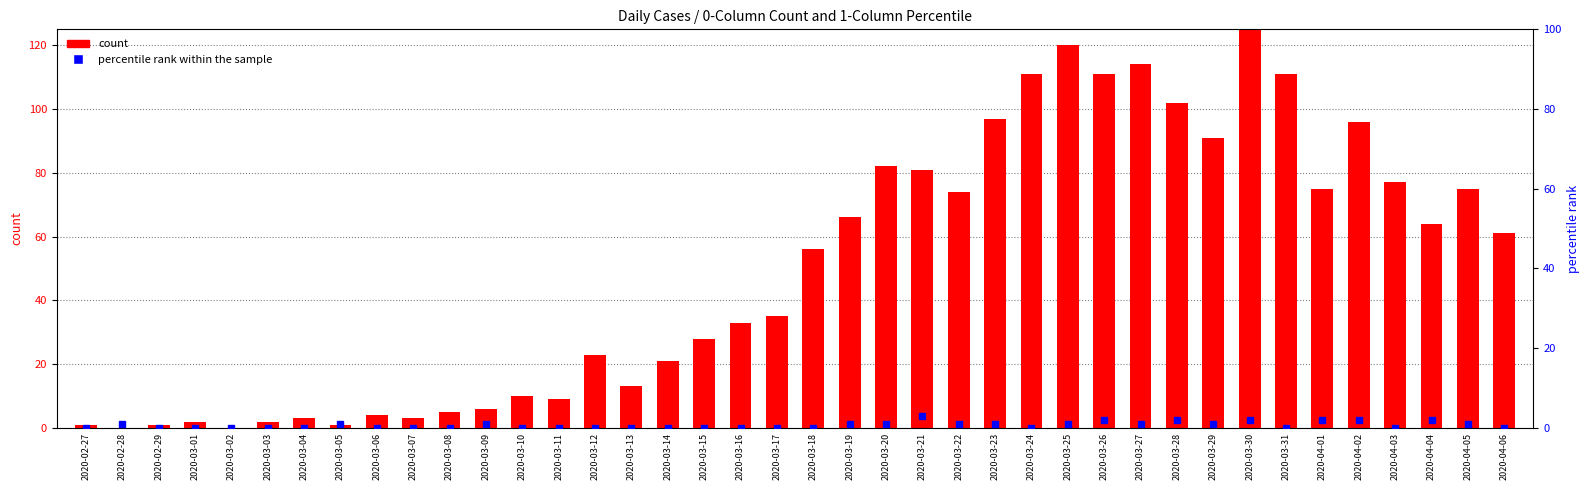

True or false: percentile rank within the sample has a value of 2 at 2020-03-26.

True